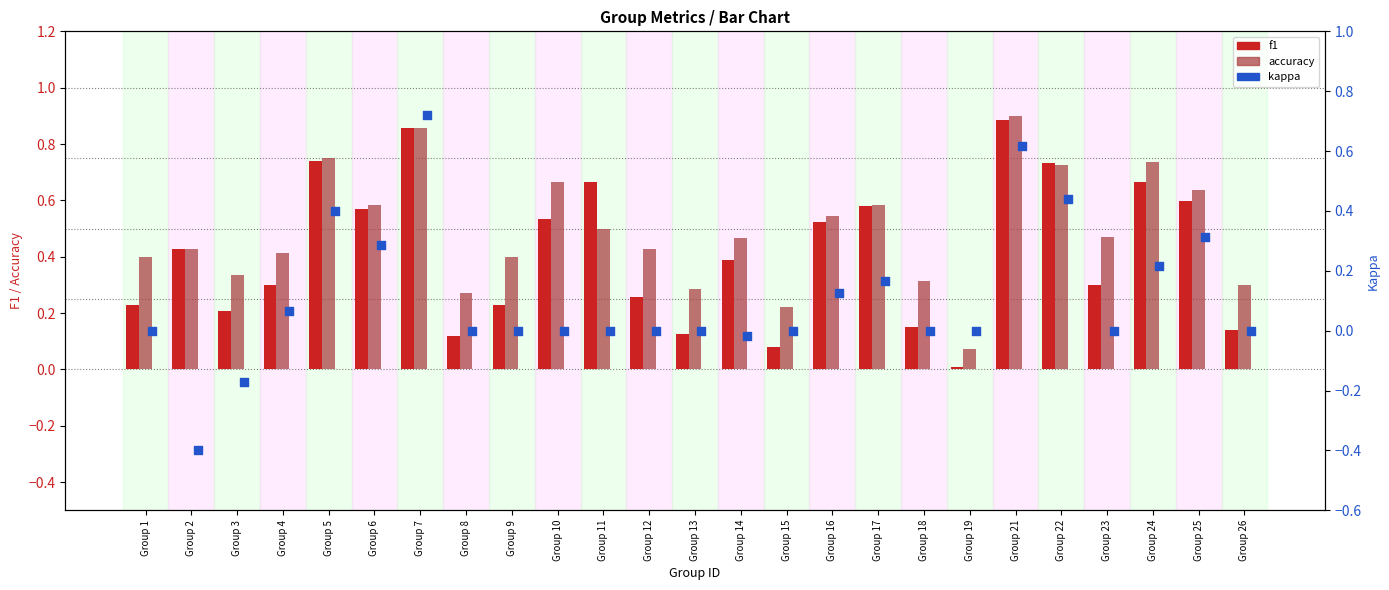

At how many categories does at least one series exceed 0?

25